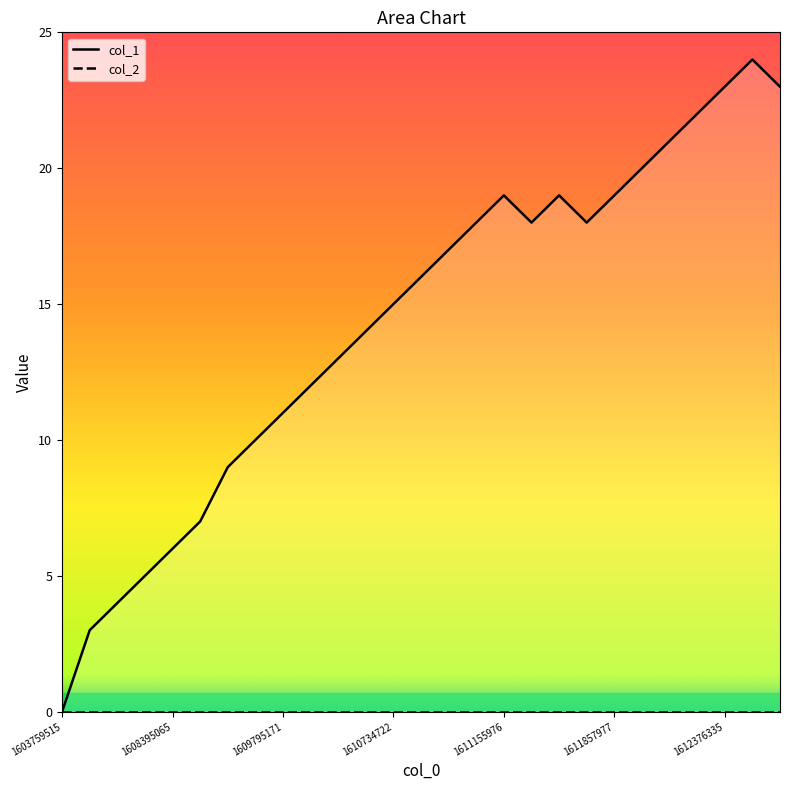

Between 18 and 16, which is larger?

18